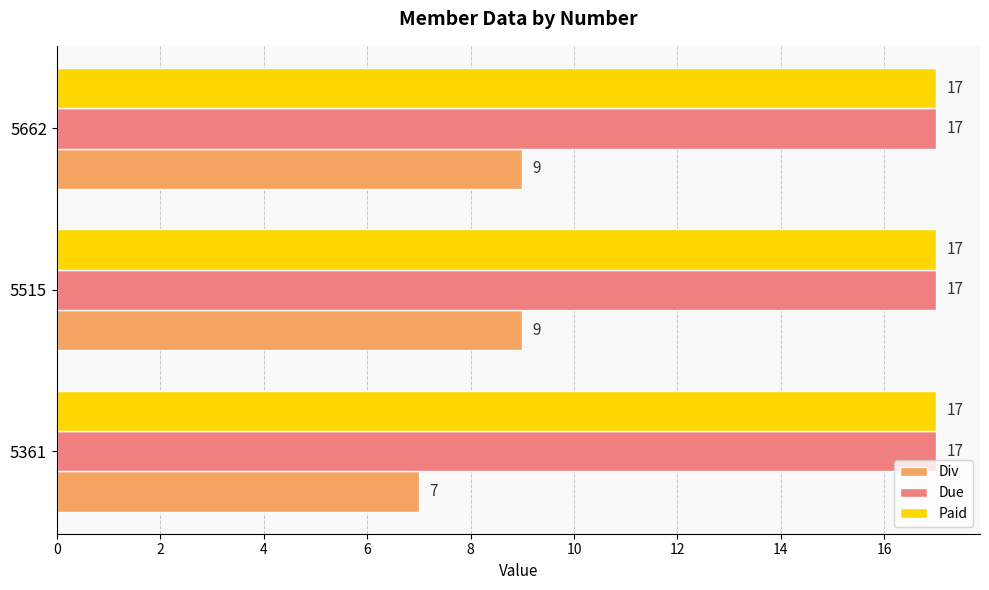

What is the sum of all Paid values?

51